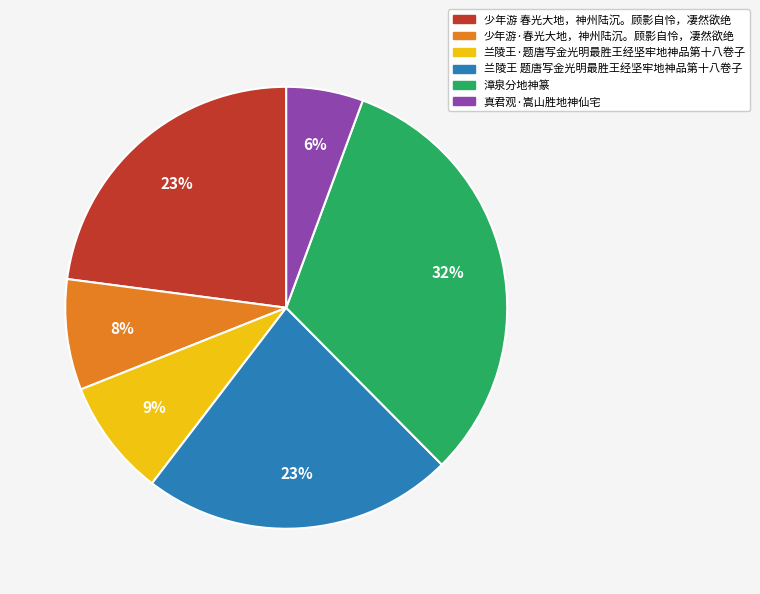

To the nearest percent, what is the difference between the largest and smallest slice percentages?

26%